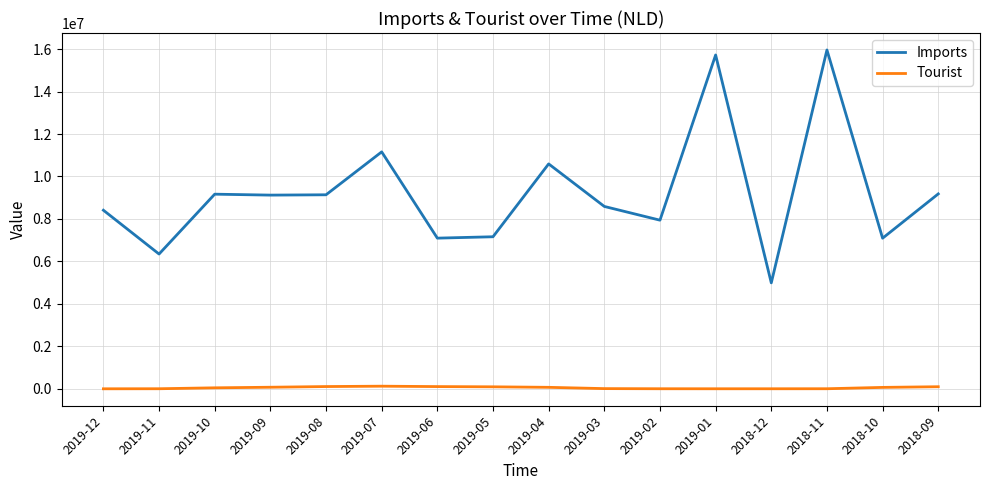

What position from the left is 2019-11?

2